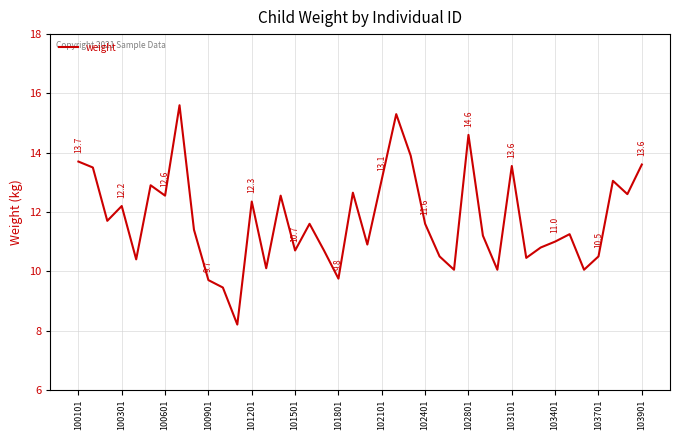

What is the sum of all values?

469.8